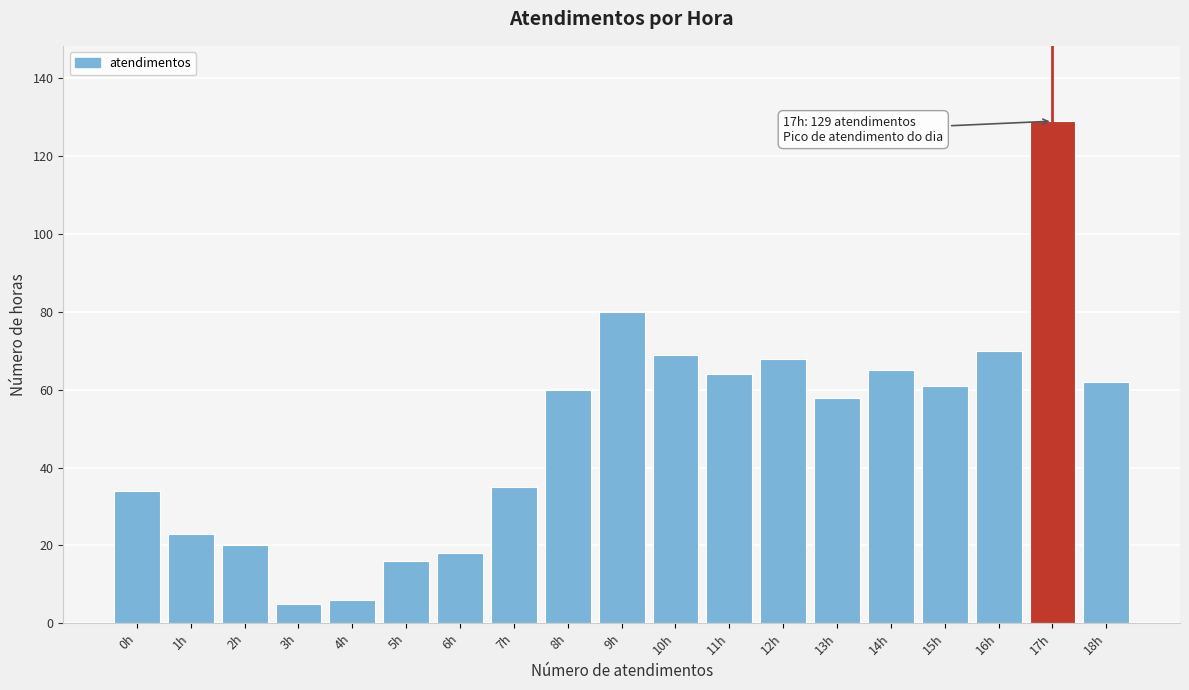

Reading left to right, list all the values displayed in this chart.

0h=34	1h=23	2h=20	3h=5	4h=6	5h=16	6h=18	7h=35	8h=60	9h=80	10h=69	11h=64	12h=68	13h=58	14h=65	15h=61	16h=70	17h=129	18h=62